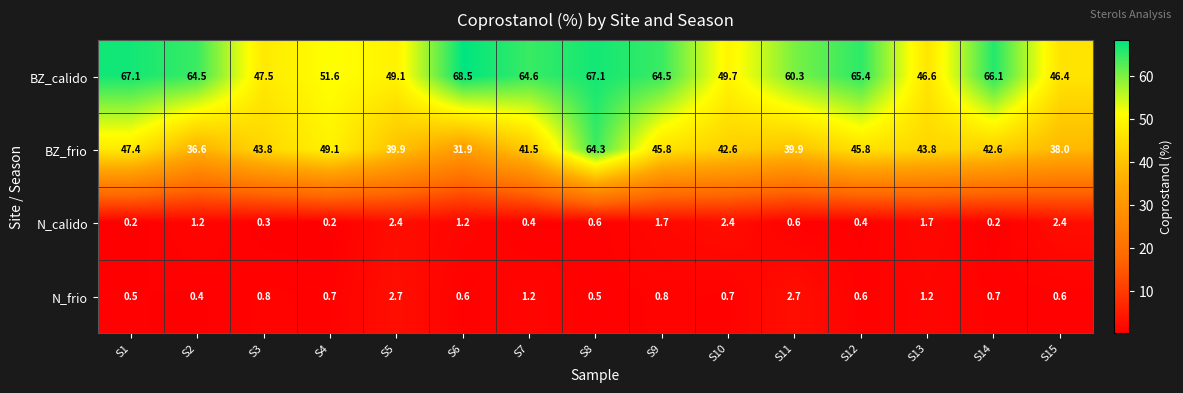

Rank the series by their maximum value, from highest to lowest.

BZ_calido, BZ_frio, N_frio, N_calido